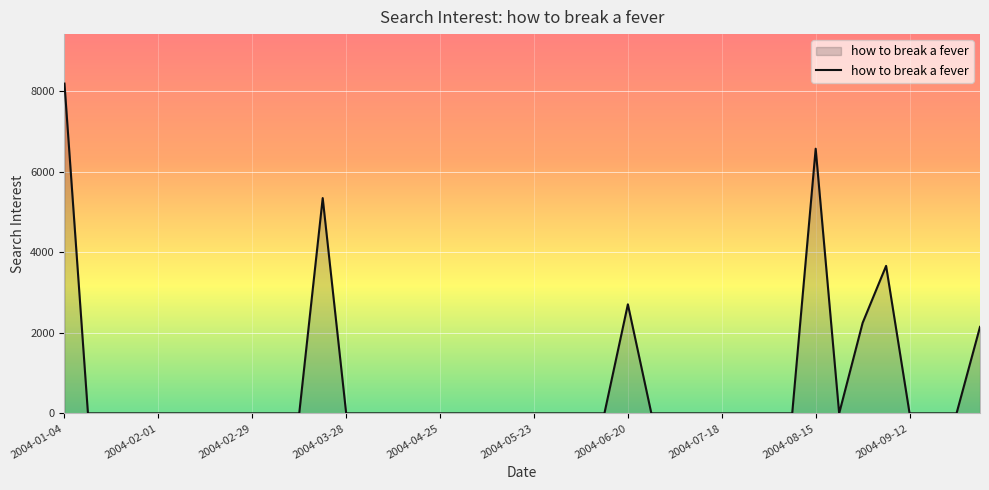

What is the greatest value displayed?

8187.5